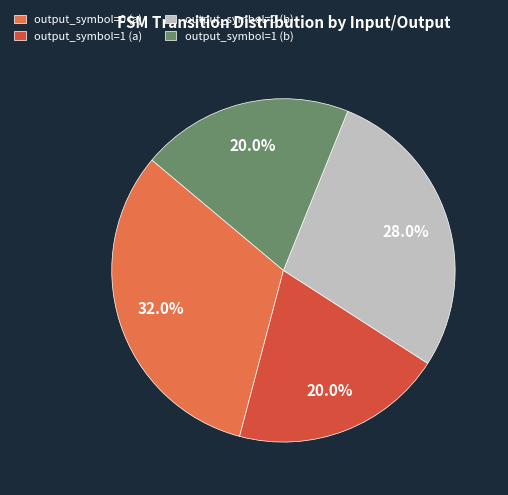

How many segments does this pie chart have?

4